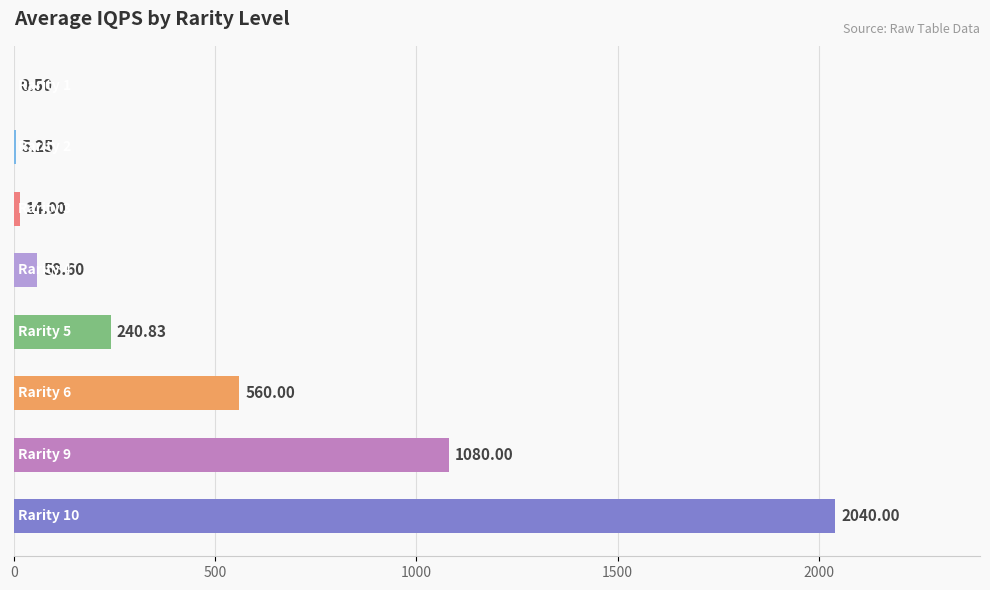

What is the difference between the maximum and minimum values?

2039.5